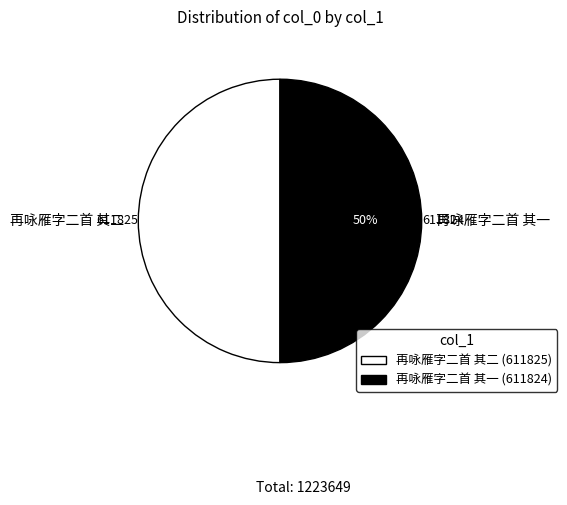

To the nearest percent, what is the average slice percentage?

50%